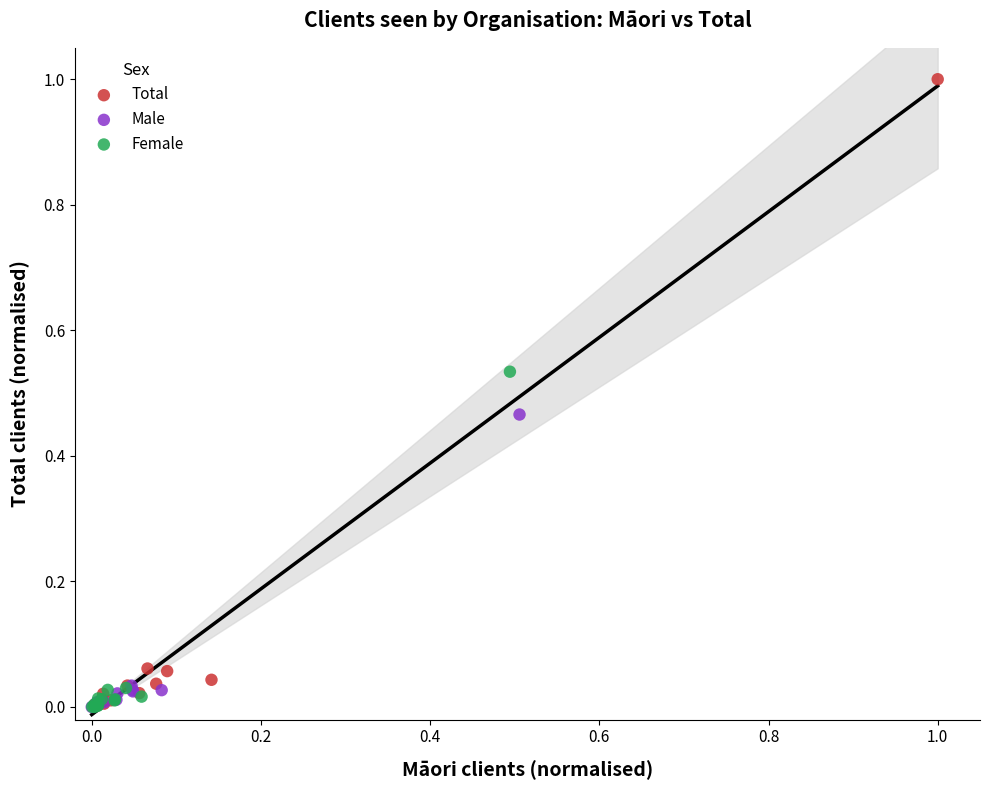

Which series reaches the maximum Y coordinate?

Total